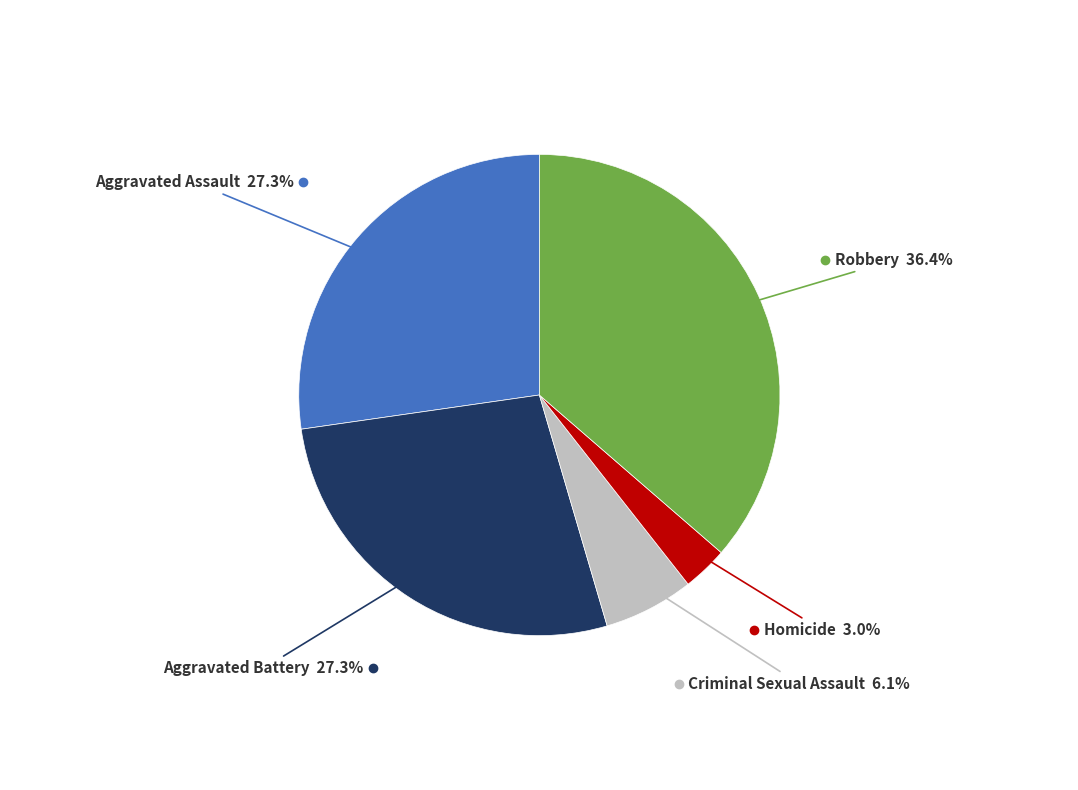

Is there a majority slice in this chart?

No